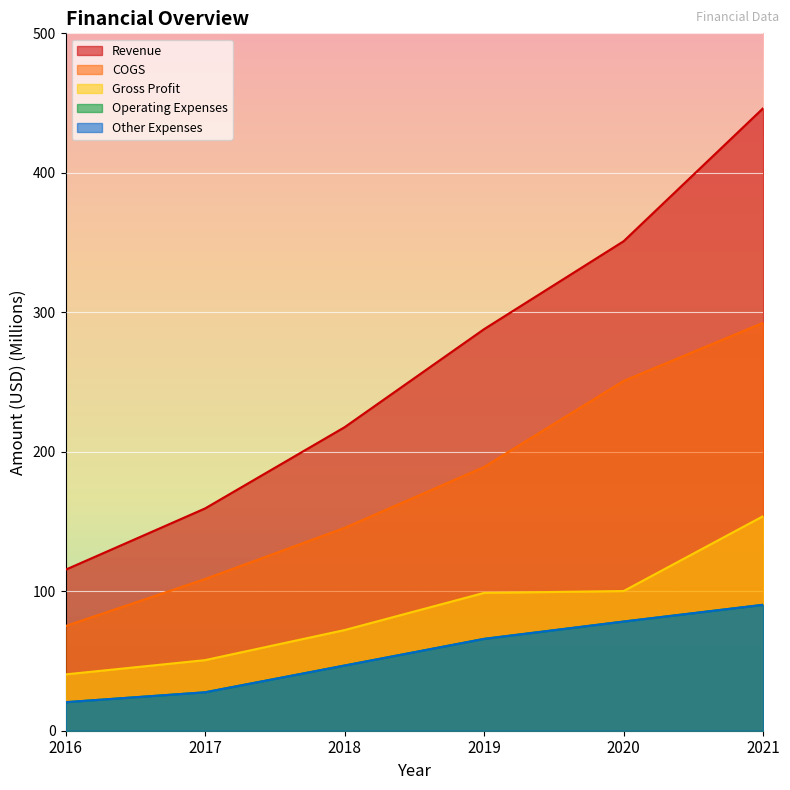

At which label does Revenue reach its minimum?

2016